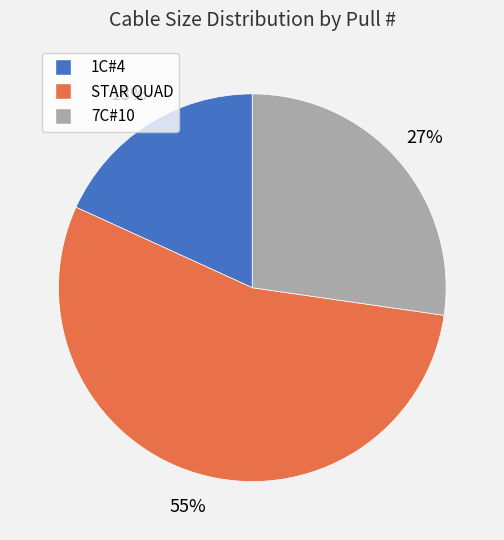

Is there a majority slice in this chart?

Yes